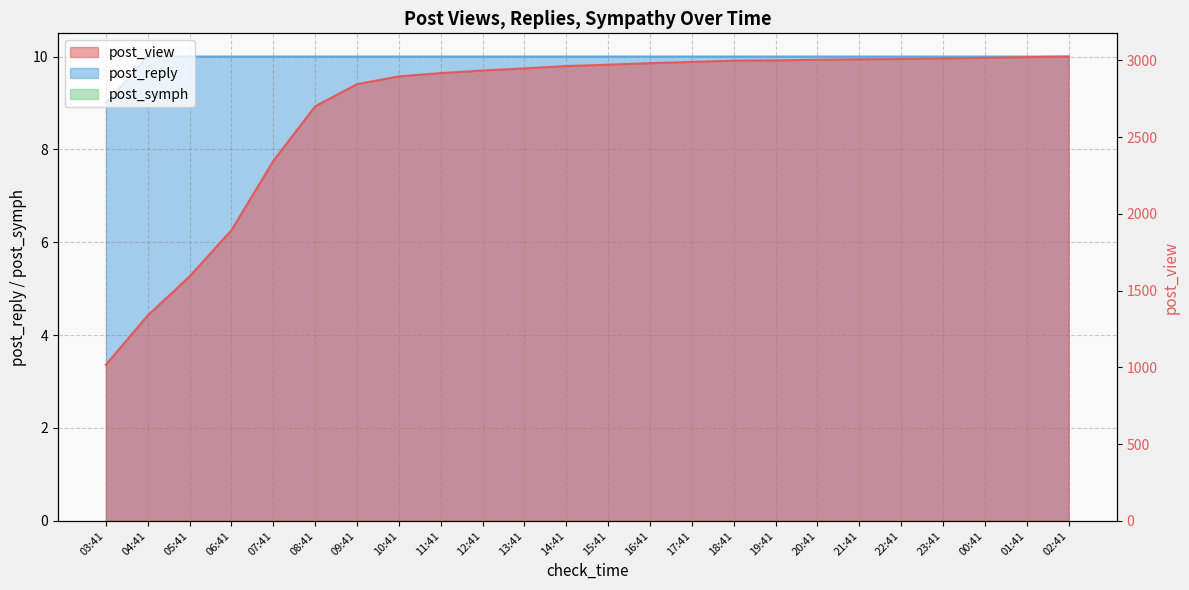

How many lines are shown in the chart?

2